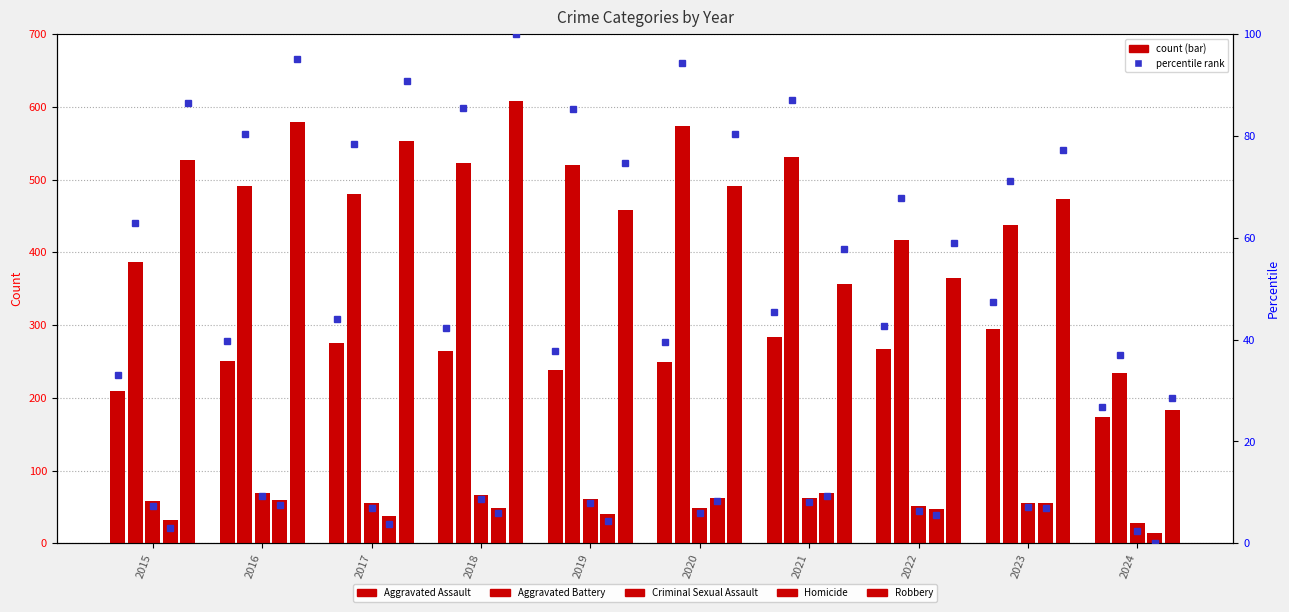

What is the approximate value of Robbery at 2023, to the nearest 50?

450